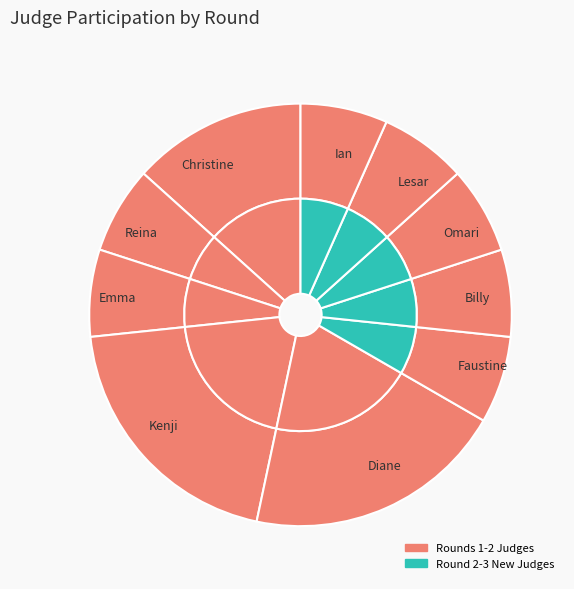

Is there a majority slice in this chart?

No